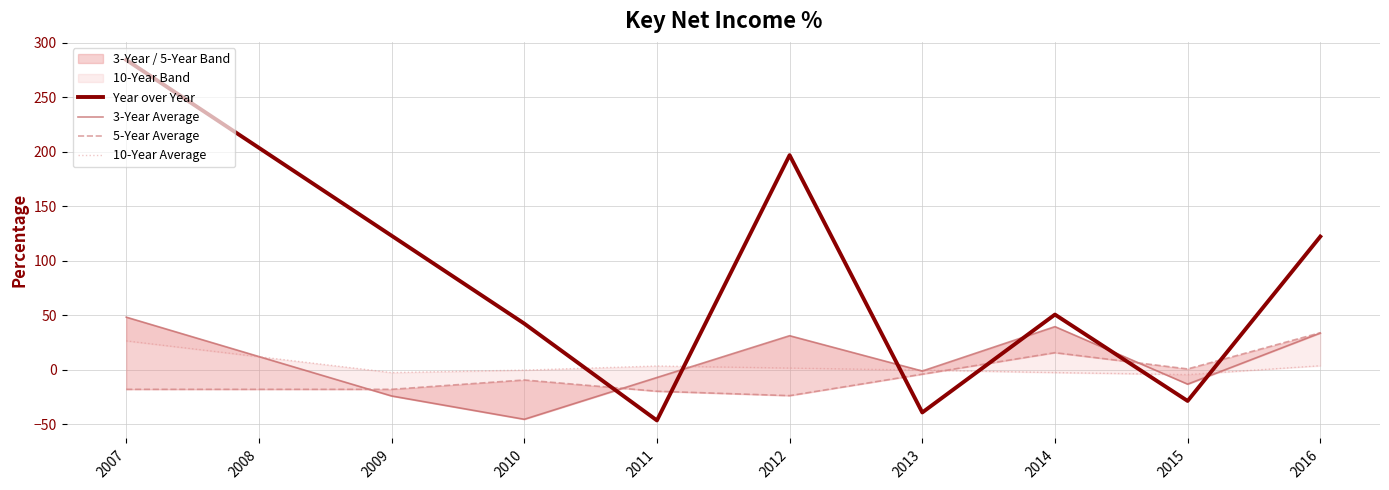

Reading left to right, extract all data points from this chart.

Year over Year: 284.2	203.6	122.9	42.3	-46.6	196.8	-39.2	50.6	-28.7	122.1
3-Year Average: 48.2	12.0	-24.1	-45.5	-7.2	31.2	-1.2	39.5	-13.3	33.6
5-Year Average: -18.0	-18.0	-18.0	-9.4	-19.8	-23.8	-4.1	15.6	0.7	33.9
10-Year Average: 26.4	11.9	-2.7	-0.4	3.4	1.5	-0.4	-2.6	-4.5	3.6